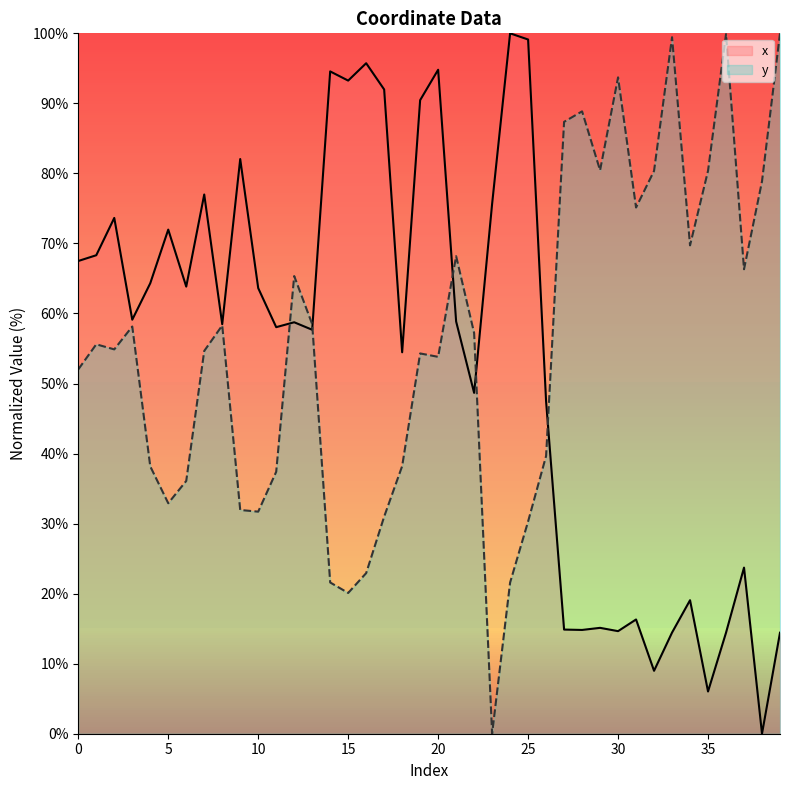

Which series has the largest range (max minus min)?

x